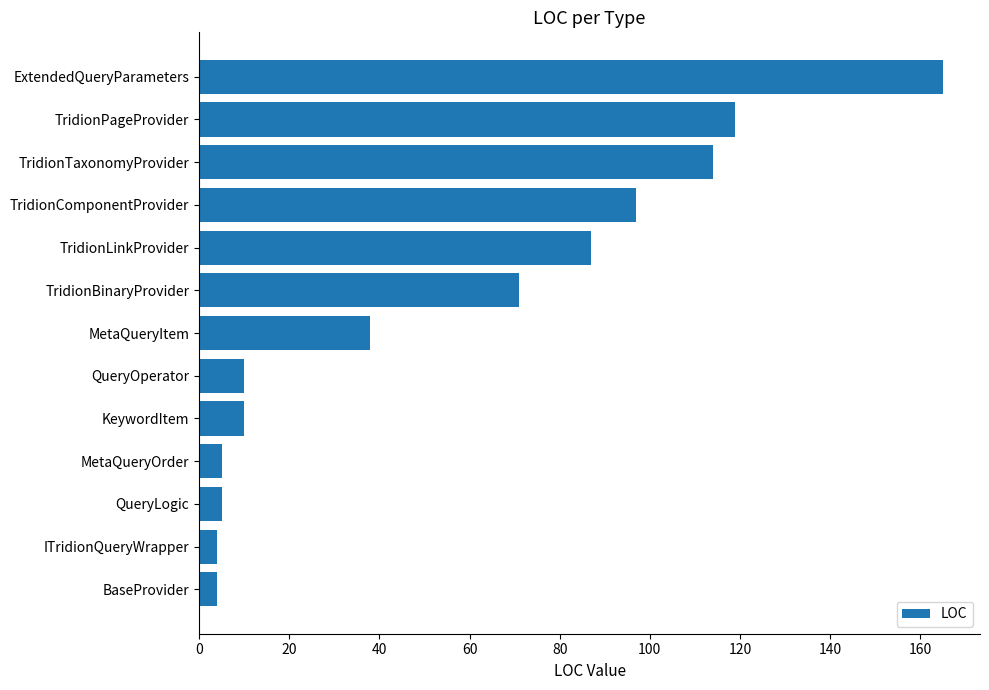

At which category does the chart reach its peak across all series?

ExtendedQueryParameters